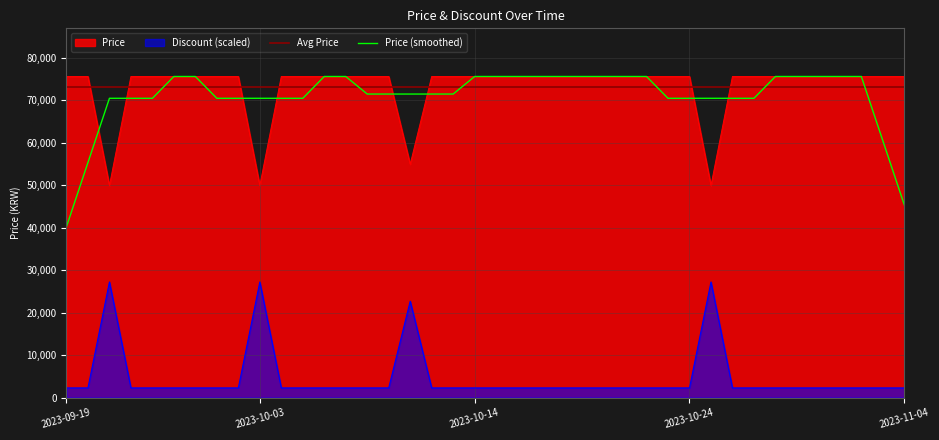

The Price series shows 72523.7 at 2023-10-25. True or false?

False